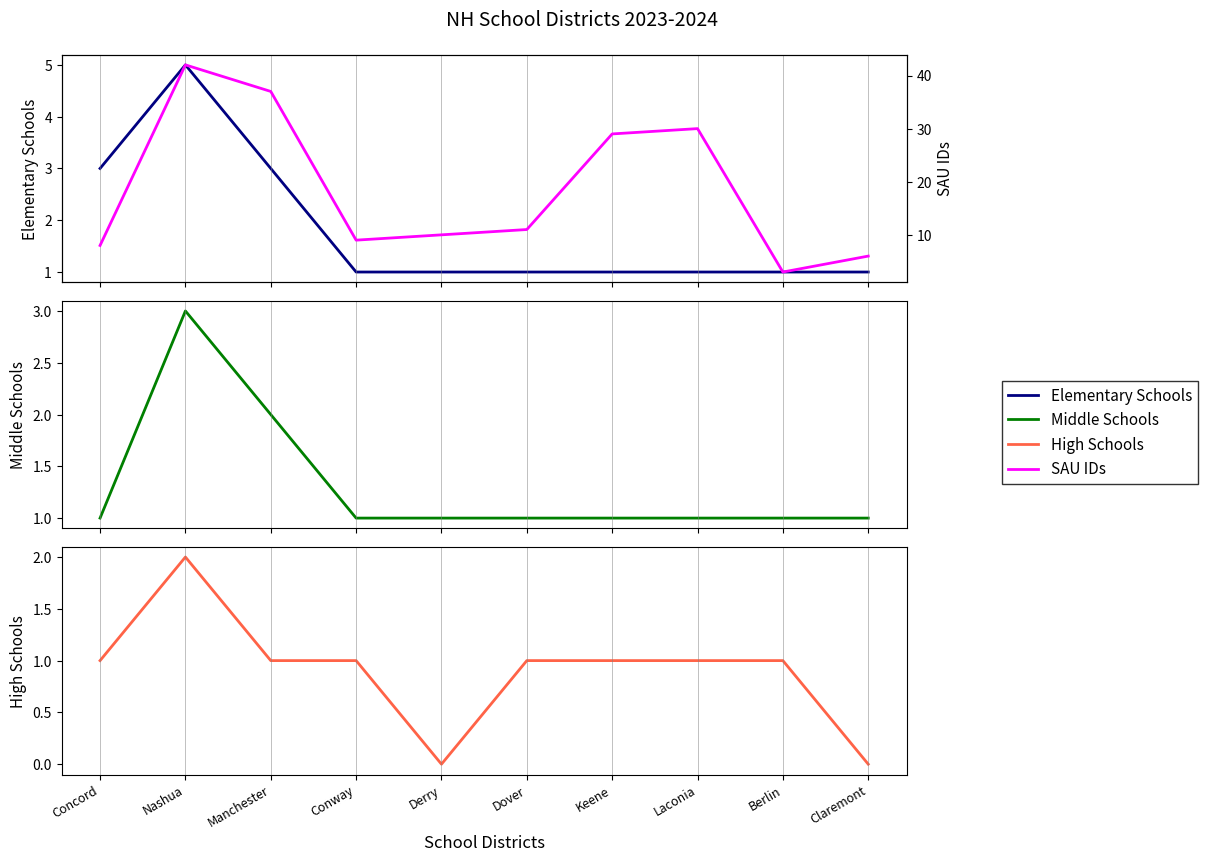

The value of High Schools at Berlin is 1. True or false?

True